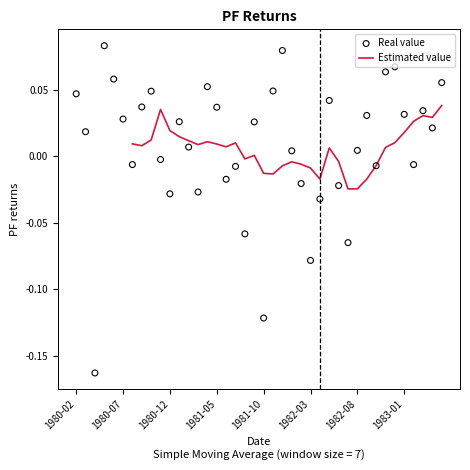

Which series contains the highest Y value?

Real value